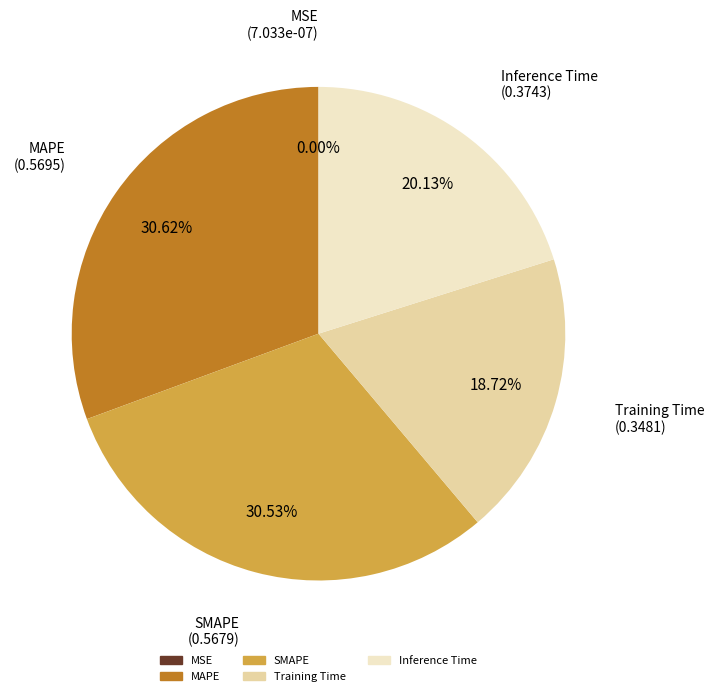

Which has a higher value, MAPE or Training Time?

MAPE